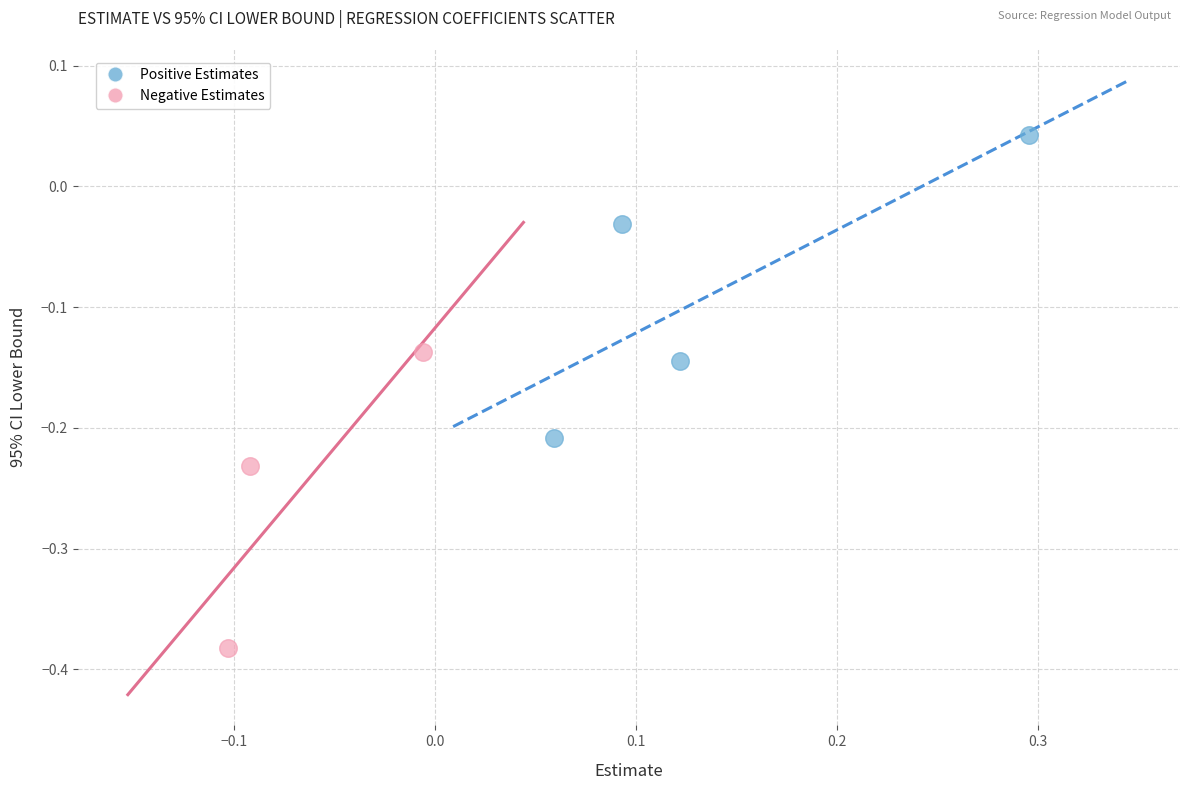

What are all the series names shown in the legend?

Positive Estimates, Negative Estimates